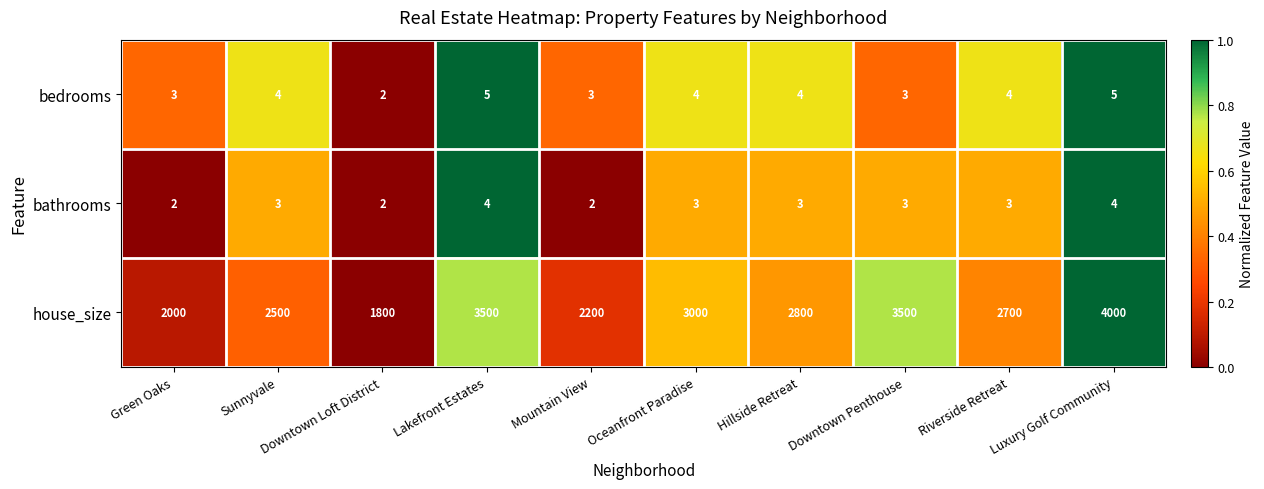

At which category is the sum across all series the highest?

Luxury Golf Community